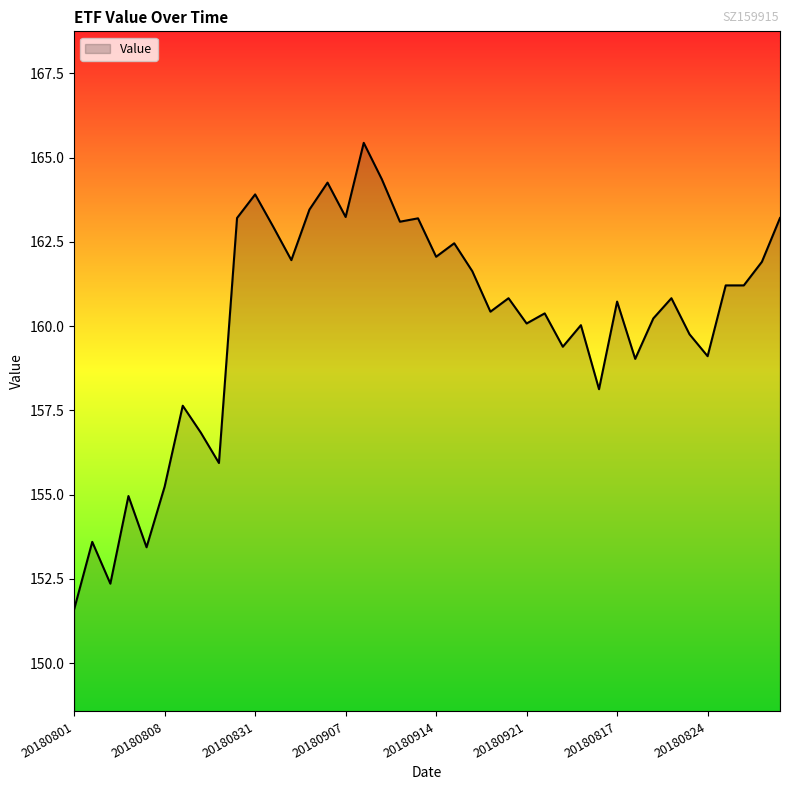

What is the greatest value displayed?

165.4